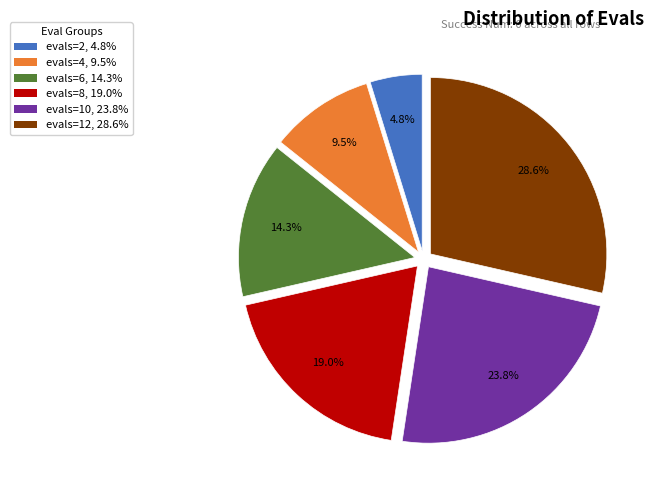

Is the sum of evals=12 and evals=6 greater than half?

No